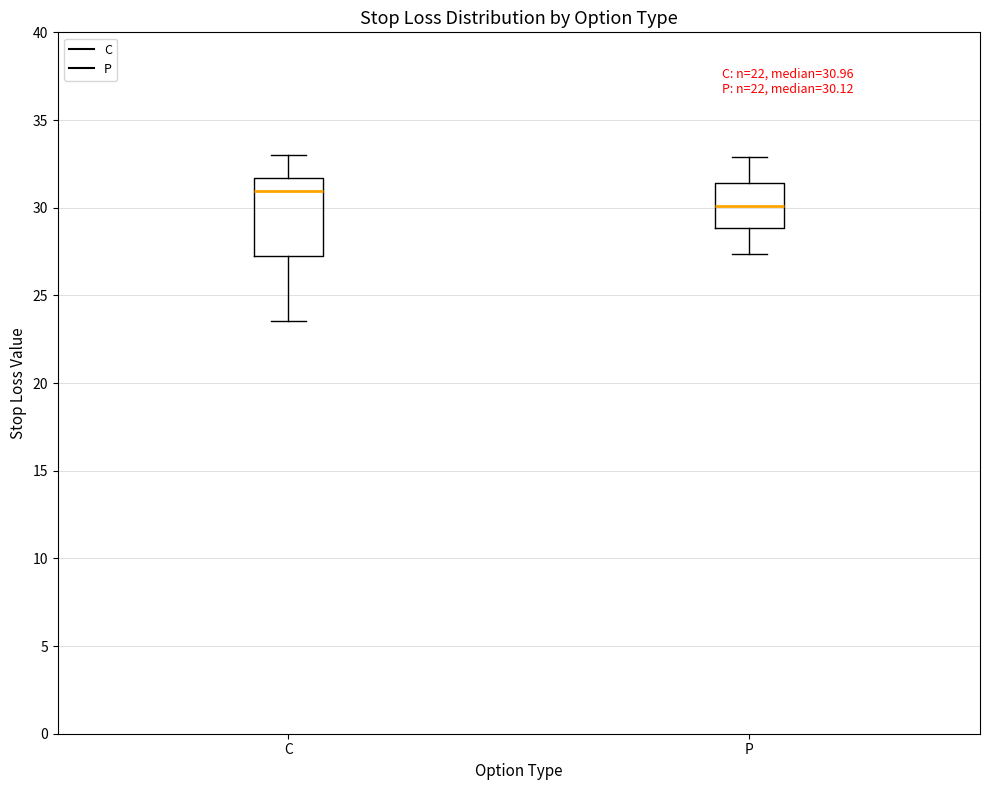

Comparing the boxes themselves (not the whiskers), which one is the tallest?

C